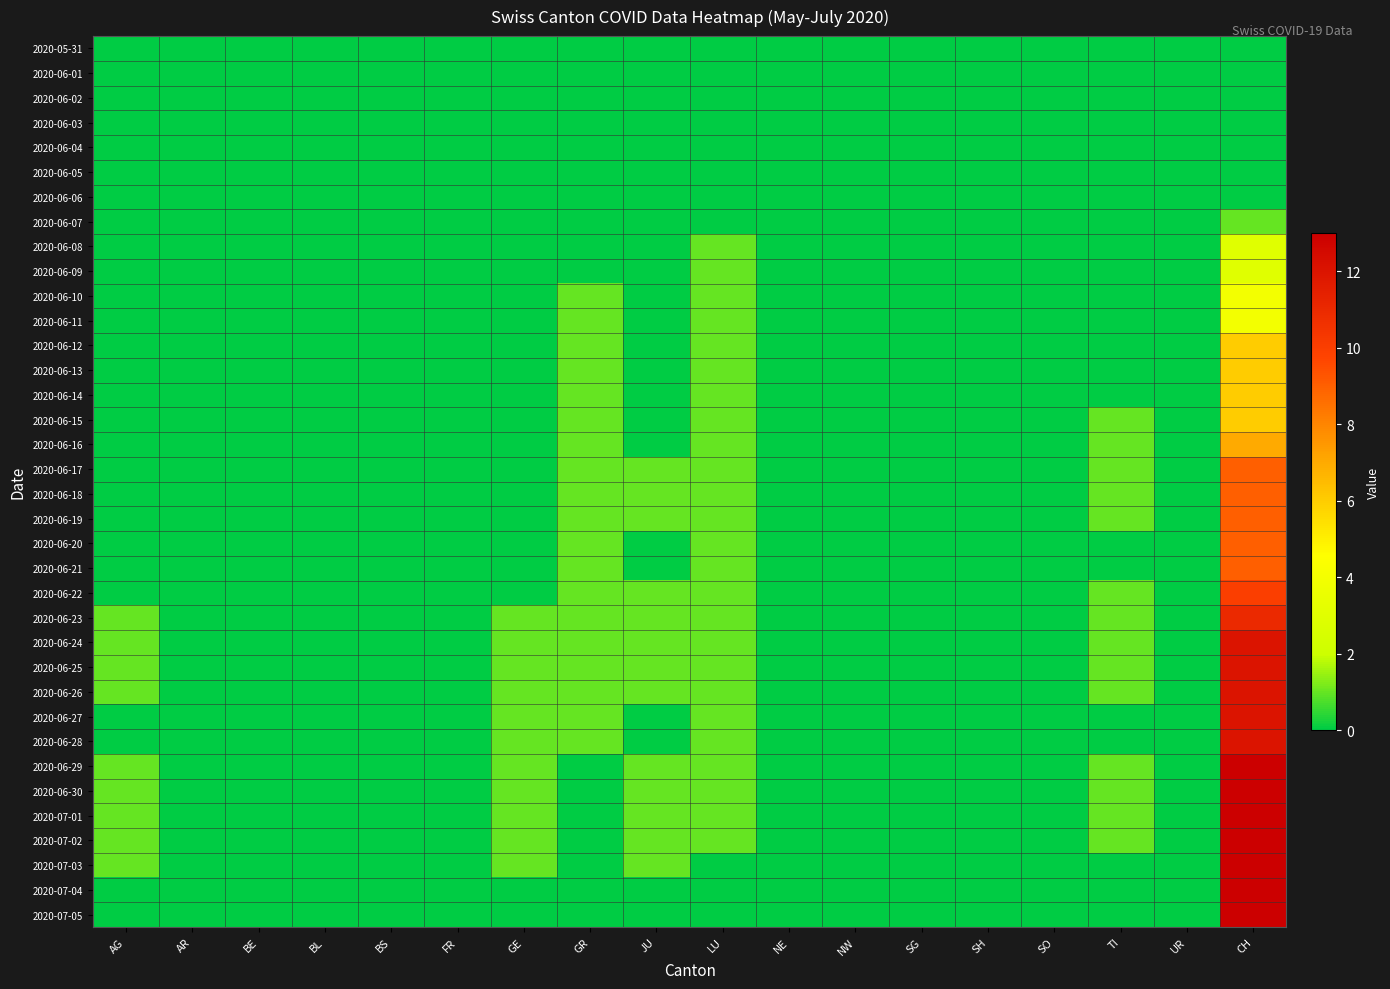

Reading left to right, extract all data points from this chart.

2020-05-31: AG=0	AR=0	BE=0	BL=0	BS=0	FR=0	GE=0	GR=0	JU=0	LU=0	NE=0	NW=0	SG=0	SH=0	SO=0	TI=0	UR=0	CH=0
2020-06-01: AG=0	AR=0	BE=0	BL=0	BS=0	FR=0	GE=0	GR=0	JU=0	LU=0	NE=0	NW=0	SG=0	SH=0	SO=0	TI=0	UR=0	CH=0
2020-06-02: AG=0	AR=0	BE=0	BL=0	BS=0	FR=0	GE=0	GR=0	JU=0	LU=0	NE=0	NW=0	SG=0	SH=0	SO=0	TI=0	UR=0	CH=0
2020-06-03: AG=0	AR=0	BE=0	BL=0	BS=0	FR=0	GE=0	GR=0	JU=0	LU=0	NE=0	NW=0	SG=0	SH=0	SO=0	TI=0	UR=0	CH=0
2020-06-04: AG=0	AR=0	BE=0	BL=0	BS=0	FR=0	GE=0	GR=0	JU=0	LU=0	NE=0	NW=0	SG=0	SH=0	SO=0	TI=0	UR=0	CH=0
2020-06-05: AG=0	AR=0	BE=0	BL=0	BS=0	FR=0	GE=0	GR=0	JU=0	LU=0	NE=0	NW=0	SG=0	SH=0	SO=0	TI=0	UR=0	CH=0
2020-06-06: AG=0	AR=0	BE=0	BL=0	BS=0	FR=0	GE=0	GR=0	JU=0	LU=0	NE=0	NW=0	SG=0	SH=0	SO=0	TI=0	UR=0	CH=0
2020-06-07: AG=0	AR=0	BE=0	BL=0	BS=0	FR=0	GE=0	GR=0	JU=0	LU=0	NE=0	NW=0	SG=0	SH=0	SO=0	TI=0	UR=0	CH=1
2020-06-08: AG=0	AR=0	BE=0	BL=0	BS=0	FR=0	GE=0	GR=0	JU=0	LU=1	NE=0	NW=0	SG=0	SH=0	SO=0	TI=0	UR=0	CH=3
2020-06-09: AG=0	AR=0	BE=0	BL=0	BS=0	FR=0	GE=0	GR=0	JU=0	LU=1	NE=0	NW=0	SG=0	SH=0	SO=0	TI=0	UR=0	CH=3
2020-06-10: AG=0	AR=0	BE=0	BL=0	BS=0	FR=0	GE=0	GR=1	JU=0	LU=1	NE=0	NW=0	SG=0	SH=0	SO=0	TI=0	UR=0	CH=4
2020-06-11: AG=0	AR=0	BE=0	BL=0	BS=0	FR=0	GE=0	GR=1	JU=0	LU=1	NE=0	NW=0	SG=0	SH=0	SO=0	TI=0	UR=0	CH=4
2020-06-12: AG=0	AR=0	BE=0	BL=0	BS=0	FR=0	GE=0	GR=1	JU=0	LU=1	NE=0	NW=0	SG=0	SH=0	SO=0	TI=0	UR=0	CH=6
2020-06-13: AG=0	AR=0	BE=0	BL=0	BS=0	FR=0	GE=0	GR=1	JU=0	LU=1	NE=0	NW=0	SG=0	SH=0	SO=0	TI=0	UR=0	CH=6
2020-06-14: AG=0	AR=0	BE=0	BL=0	BS=0	FR=0	GE=0	GR=1	JU=0	LU=1	NE=0	NW=0	SG=0	SH=0	SO=0	TI=0	UR=0	CH=6
2020-06-15: AG=0	AR=0	BE=0	BL=0	BS=0	FR=0	GE=0	GR=1	JU=0	LU=1	NE=0	NW=0	SG=0	SH=0	SO=0	TI=1	UR=0	CH=6
2020-06-16: AG=0	AR=0	BE=0	BL=0	BS=0	FR=0	GE=0	GR=1	JU=0	LU=1	NE=0	NW=0	SG=0	SH=0	SO=0	TI=1	UR=0	CH=7
2020-06-17: AG=0	AR=0	BE=0	BL=0	BS=0	FR=0	GE=0	GR=1	JU=1	LU=1	NE=0	NW=0	SG=0	SH=0	SO=0	TI=1	UR=0	CH=9
2020-06-18: AG=0	AR=0	BE=0	BL=0	BS=0	FR=0	GE=0	GR=1	JU=1	LU=1	NE=0	NW=0	SG=0	SH=0	SO=0	TI=1	UR=0	CH=9
2020-06-19: AG=0	AR=0	BE=0	BL=0	BS=0	FR=0	GE=0	GR=1	JU=1	LU=1	NE=0	NW=0	SG=0	SH=0	SO=0	TI=1	UR=0	CH=9
2020-06-20: AG=0	AR=0	BE=0	BL=0	BS=0	FR=0	GE=0	GR=1	JU=0	LU=1	NE=0	NW=0	SG=0	SH=0	SO=0	TI=0	UR=0	CH=9
2020-06-21: AG=0	AR=0	BE=0	BL=0	BS=0	FR=0	GE=0	GR=1	JU=0	LU=1	NE=0	NW=0	SG=0	SH=0	SO=0	TI=0	UR=0	CH=9
2020-06-22: AG=0	AR=0	BE=0	BL=0	BS=0	FR=0	GE=0	GR=1	JU=1	LU=1	NE=0	NW=0	SG=0	SH=0	SO=0	TI=1	UR=0	CH=10
2020-06-23: AG=1	AR=0	BE=0	BL=0	BS=0	FR=0	GE=1	GR=1	JU=1	LU=1	NE=0	NW=0	SG=0	SH=0	SO=0	TI=1	UR=0	CH=11
2020-06-24: AG=1	AR=0	BE=0	BL=0	BS=0	FR=0	GE=1	GR=1	JU=1	LU=1	NE=0	NW=0	SG=0	SH=0	SO=0	TI=1	UR=0	CH=12
2020-06-25: AG=1	AR=0	BE=0	BL=0	BS=0	FR=0	GE=1	GR=1	JU=1	LU=1	NE=0	NW=0	SG=0	SH=0	SO=0	TI=1	UR=0	CH=12
2020-06-26: AG=1	AR=0	BE=0	BL=0	BS=0	FR=0	GE=1	GR=1	JU=1	LU=1	NE=0	NW=0	SG=0	SH=0	SO=0	TI=1	UR=0	CH=12
2020-06-27: AG=0	AR=0	BE=0	BL=0	BS=0	FR=0	GE=1	GR=1	JU=0	LU=1	NE=0	NW=0	SG=0	SH=0	SO=0	TI=0	UR=0	CH=12
2020-06-28: AG=0	AR=0	BE=0	BL=0	BS=0	FR=0	GE=1	GR=1	JU=0	LU=1	NE=0	NW=0	SG=0	SH=0	SO=0	TI=0	UR=0	CH=12
2020-06-29: AG=1	AR=0	BE=0	BL=0	BS=0	FR=0	GE=1	GR=0	JU=1	LU=1	NE=0	NW=0	SG=0	SH=0	SO=0	TI=1	UR=0	CH=13
2020-06-30: AG=1	AR=0	BE=0	BL=0	BS=0	FR=0	GE=1	GR=0	JU=1	LU=1	NE=0	NW=0	SG=0	SH=0	SO=0	TI=1	UR=0	CH=13
2020-07-01: AG=1	AR=0	BE=0	BL=0	BS=0	FR=0	GE=1	GR=0	JU=1	LU=1	NE=0	NW=0	SG=0	SH=0	SO=0	TI=1	UR=0	CH=13
2020-07-02: AG=1	AR=0	BE=0	BL=0	BS=0	FR=0	GE=1	GR=0	JU=1	LU=1	NE=0	NW=0	SG=0	SH=0	SO=0	TI=1	UR=0	CH=13
2020-07-03: AG=1	AR=0	BE=0	BL=0	BS=0	FR=0	GE=1	GR=0	JU=1	LU=0	NE=0	NW=0	SG=0	SH=0	SO=0	TI=0	UR=0	CH=13
2020-07-04: AG=0	AR=0	BE=0	BL=0	BS=0	FR=0	GE=0	GR=0	JU=0	LU=0	NE=0	NW=0	SG=0	SH=0	SO=0	TI=0	UR=0	CH=13
2020-07-05: AG=0	AR=0	BE=0	BL=0	BS=0	FR=0	GE=0	GR=0	JU=0	LU=0	NE=0	NW=0	SG=0	SH=0	SO=0	TI=0	UR=0	CH=13